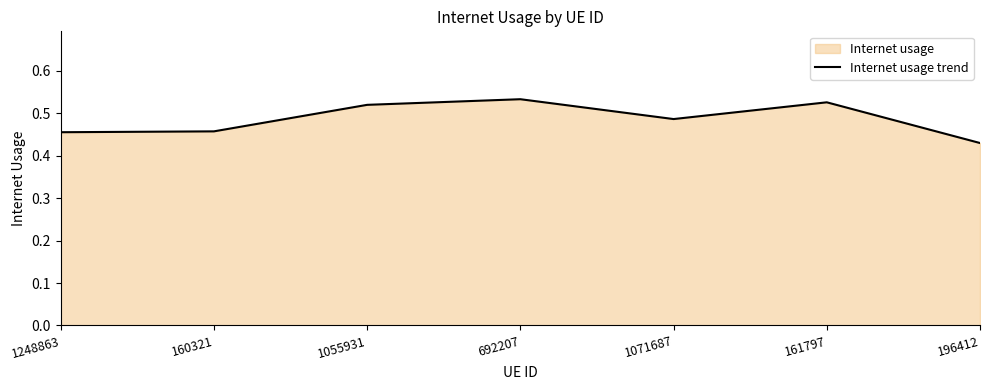

Which label corresponds to the smallest value in the chart?

196412